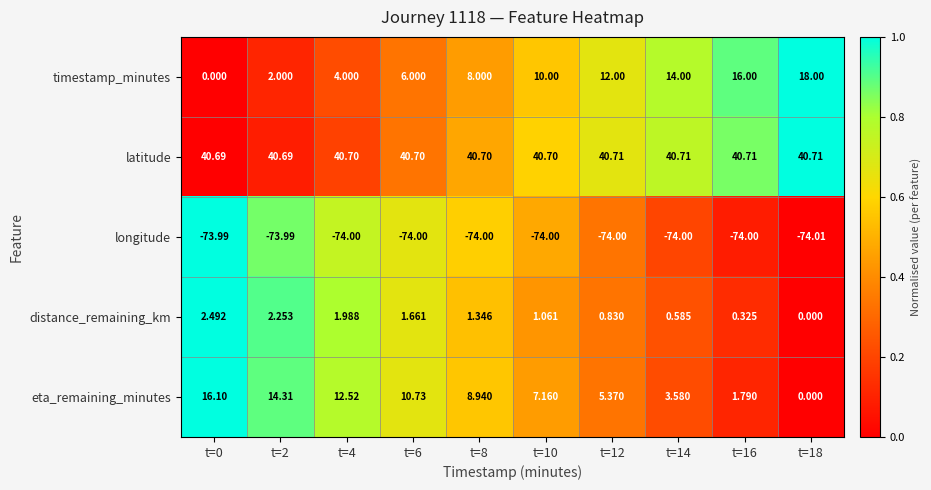

List the series in order of their peak value, highest first.

latitude, timestamp_minutes, eta_remaining_minutes, distance_remaining_km, longitude